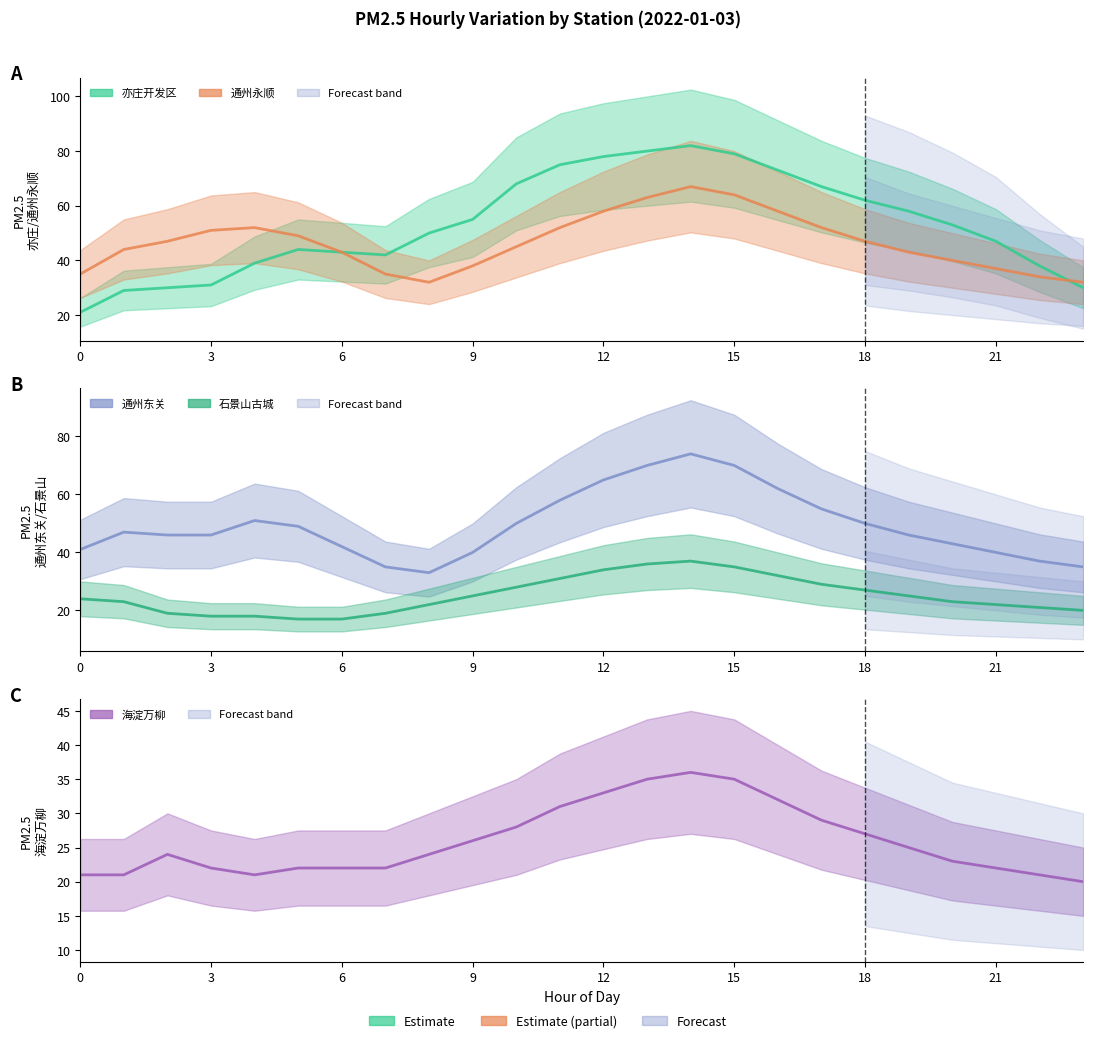

What is the label of the 12th point from the left?

11